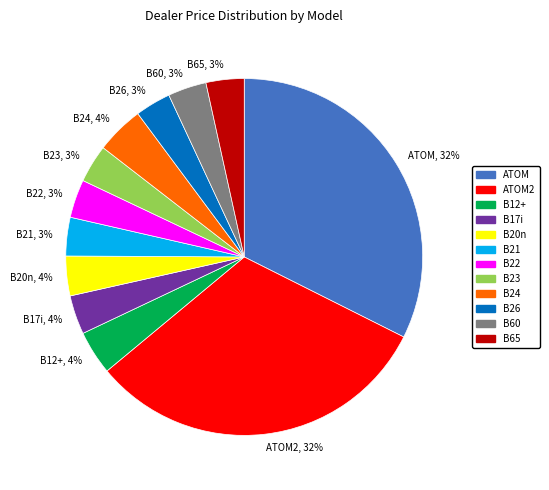

To the nearest percent, what portion does B23 represent?

3%